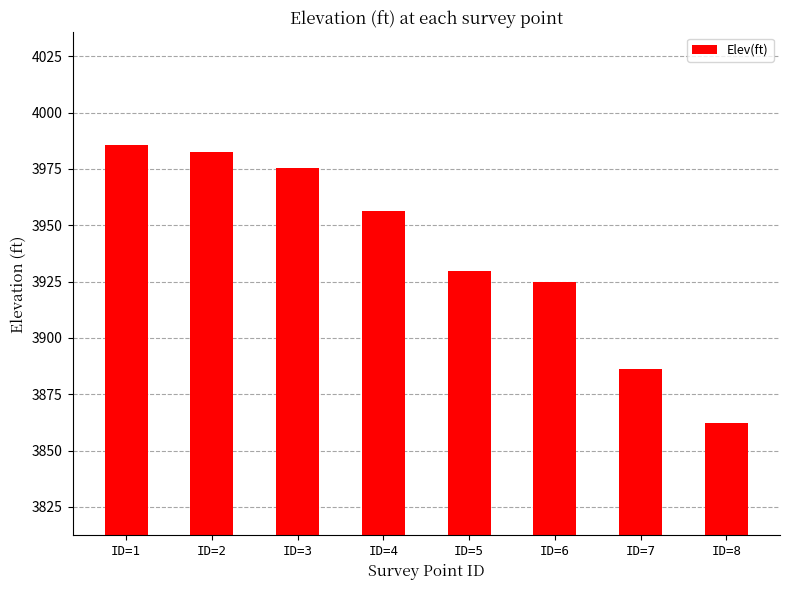

Reading right to left, extract all data points from this chart.

ID=8=3862.4	ID=7=3886.1	ID=6=3924.9	ID=5=3929.8	ID=4=3956.3	ID=3=3975.5	ID=2=3982.6	ID=1=3985.6